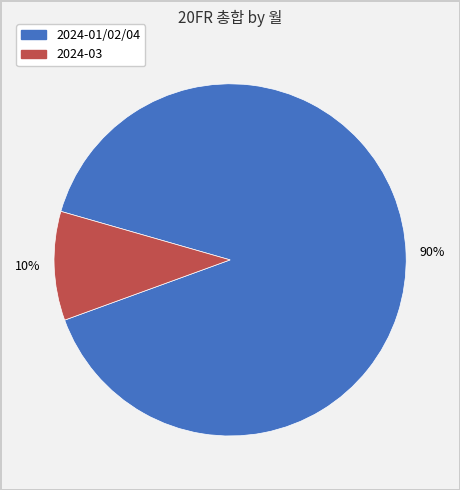

Is there a majority slice in this chart?

Yes